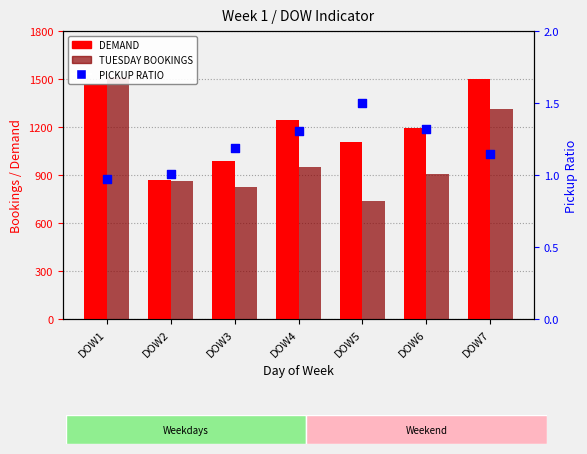

What are all the series names shown in the legend?

DEMAND, TUESDAY BOOKINGS, PICKUP RATIO